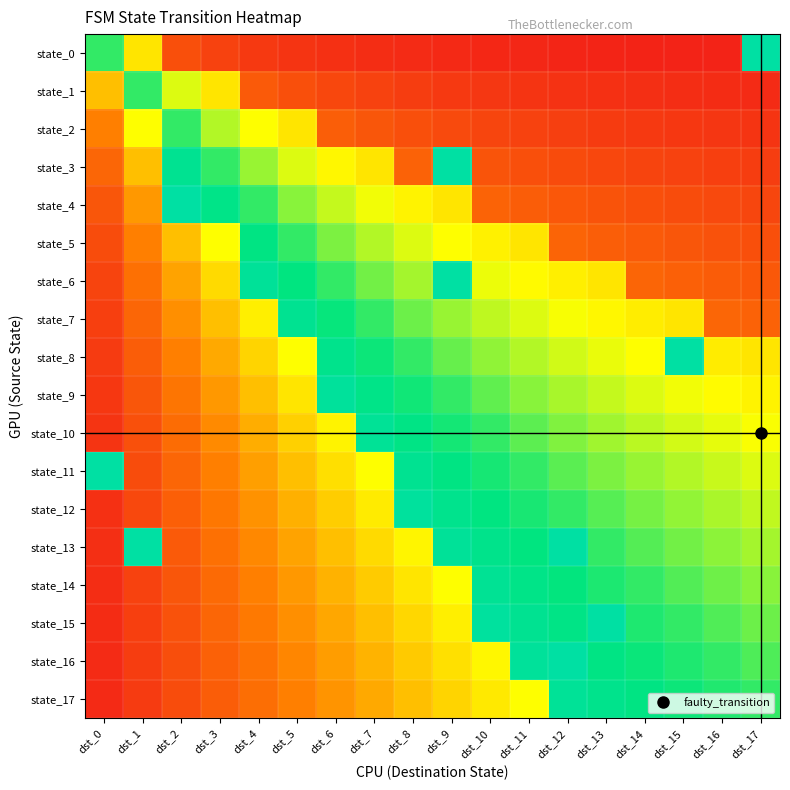

Reading right to left, extract all data points from this chart.

state_0: dst_17=0.8	dst_16=0.0	dst_15=0.0	dst_14=0.0	dst_13=0.0	dst_12=0.0	dst_11=0.0	dst_10=0.0	dst_9=0.0	dst_8=0.0	dst_7=0.1	dst_6=0.1	dst_5=0.1	dst_4=0.1	dst_3=0.1	dst_2=0.1	dst_1=0.5	dst_0=0.7
state_1: dst_17=0.0	dst_16=0.0	dst_15=0.1	dst_14=0.1	dst_13=0.1	dst_12=0.1	dst_11=0.1	dst_10=0.1	dst_9=0.1	dst_8=0.1	dst_7=0.1	dst_6=0.1	dst_5=0.1	dst_4=0.2	dst_3=0.5	dst_2=0.5	dst_1=0.7	dst_0=0.4
state_2: dst_17=0.1	dst_16=0.1	dst_15=0.1	dst_14=0.1	dst_13=0.1	dst_12=0.1	dst_11=0.1	dst_10=0.1	dst_9=0.1	dst_8=0.1	dst_7=0.2	dst_6=0.2	dst_5=0.5	dst_4=0.5	dst_3=0.6	dst_2=0.7	dst_1=0.5	dst_0=0.2
state_3: dst_17=0.1	dst_16=0.1	dst_15=0.1	dst_14=0.1	dst_13=0.1	dst_12=0.1	dst_11=0.1	dst_10=0.1	dst_9=0.8	dst_8=0.2	dst_7=0.5	dst_6=0.5	dst_5=0.5	dst_4=0.6	dst_3=0.7	dst_2=0.8	dst_1=0.4	dst_0=0.2
state_4: dst_17=0.1	dst_16=0.1	dst_15=0.1	dst_14=0.1	dst_13=0.1	dst_12=0.2	dst_11=0.2	dst_10=0.2	dst_9=0.5	dst_8=0.5	dst_7=0.5	dst_6=0.6	dst_5=0.6	dst_4=0.7	dst_3=0.8	dst_2=0.8	dst_1=0.3	dst_0=0.1
state_5: dst_17=0.1	dst_16=0.1	dst_15=0.2	dst_14=0.2	dst_13=0.2	dst_12=0.2	dst_11=0.5	dst_10=0.5	dst_9=0.5	dst_8=0.5	dst_7=0.6	dst_6=0.6	dst_5=0.7	dst_4=0.8	dst_3=0.5	dst_2=0.4	dst_1=0.2	dst_0=0.1
state_6: dst_17=0.2	dst_16=0.2	dst_15=0.2	dst_14=0.2	dst_13=0.5	dst_12=0.5	dst_11=0.5	dst_10=0.5	dst_9=0.8	dst_8=0.6	dst_7=0.6	dst_6=0.7	dst_5=0.8	dst_4=0.8	dst_3=0.4	dst_2=0.3	dst_1=0.2	dst_0=0.1
state_7: dst_17=0.2	dst_16=0.2	dst_15=0.5	dst_14=0.5	dst_13=0.5	dst_12=0.5	dst_11=0.5	dst_10=0.6	dst_9=0.6	dst_8=0.6	dst_7=0.7	dst_6=0.7	dst_5=0.8	dst_4=0.5	dst_3=0.4	dst_2=0.3	dst_1=0.2	dst_0=0.1
state_8: dst_17=0.5	dst_16=0.5	dst_15=0.8	dst_14=0.5	dst_13=0.5	dst_12=0.5	dst_11=0.6	dst_10=0.6	dst_9=0.7	dst_8=0.7	dst_7=0.7	dst_6=0.8	dst_5=0.5	dst_4=0.4	dst_3=0.3	dst_2=0.2	dst_1=0.2	dst_0=0.1
state_9: dst_17=0.5	dst_16=0.5	dst_15=0.5	dst_14=0.5	dst_13=0.6	dst_12=0.6	dst_11=0.6	dst_10=0.7	dst_9=0.7	dst_8=0.7	dst_7=0.8	dst_6=0.8	dst_5=0.4	dst_4=0.4	dst_3=0.3	dst_2=0.2	dst_1=0.1	dst_0=0.1
state_10: dst_17=0.5	dst_16=0.5	dst_15=0.5	dst_14=0.6	dst_13=0.6	dst_12=0.6	dst_11=0.7	dst_10=0.7	dst_9=0.7	dst_8=0.8	dst_7=0.8	dst_6=0.5	dst_5=0.4	dst_4=0.3	dst_3=0.3	dst_2=0.2	dst_1=0.1	dst_0=0.1
state_11: dst_17=0.5	dst_16=0.6	dst_15=0.6	dst_14=0.6	dst_13=0.6	dst_12=0.7	dst_11=0.7	dst_10=0.7	dst_9=0.8	dst_8=0.8	dst_7=0.5	dst_6=0.4	dst_5=0.4	dst_4=0.3	dst_3=0.2	dst_2=0.2	dst_1=0.1	dst_0=0.8
state_12: dst_17=0.6	dst_16=0.6	dst_15=0.6	dst_14=0.6	dst_13=0.7	dst_12=0.7	dst_11=0.7	dst_10=0.8	dst_9=0.8	dst_8=0.8	dst_7=0.5	dst_6=0.4	dst_5=0.3	dst_4=0.3	dst_3=0.2	dst_2=0.2	dst_1=0.1	dst_0=0.1
state_13: dst_17=0.6	dst_16=0.6	dst_15=0.6	dst_14=0.7	dst_13=0.7	dst_12=0.8	dst_11=0.8	dst_10=0.8	dst_9=0.8	dst_8=0.5	dst_7=0.4	dst_6=0.4	dst_5=0.3	dst_4=0.3	dst_3=0.2	dst_2=0.2	dst_1=0.8	dst_0=0.1
state_14: dst_17=0.6	dst_16=0.6	dst_15=0.7	dst_14=0.7	dst_13=0.7	dst_12=0.7	dst_11=0.8	dst_10=0.8	dst_9=0.5	dst_8=0.4	dst_7=0.4	dst_6=0.4	dst_5=0.3	dst_4=0.2	dst_3=0.2	dst_2=0.1	dst_1=0.1	dst_0=0.1
state_15: dst_17=0.6	dst_16=0.7	dst_15=0.7	dst_14=0.7	dst_13=0.8	dst_12=0.8	dst_11=0.8	dst_10=0.8	dst_9=0.5	dst_8=0.4	dst_7=0.4	dst_6=0.3	dst_5=0.3	dst_4=0.2	dst_3=0.2	dst_2=0.1	dst_1=0.1	dst_0=0.0
state_16: dst_17=0.7	dst_16=0.7	dst_15=0.7	dst_14=0.7	dst_13=0.8	dst_12=0.8	dst_11=0.8	dst_10=0.5	dst_9=0.4	dst_8=0.4	dst_7=0.4	dst_6=0.3	dst_5=0.3	dst_4=0.2	dst_3=0.2	dst_2=0.1	dst_1=0.1	dst_0=0.0
state_17: dst_17=0.7	dst_16=0.7	dst_15=0.7	dst_14=0.8	dst_13=0.8	dst_12=0.8	dst_11=0.5	dst_10=0.5	dst_9=0.4	dst_8=0.4	dst_7=0.3	dst_6=0.3	dst_5=0.2	dst_4=0.2	dst_3=0.2	dst_2=0.1	dst_1=0.1	dst_0=0.0